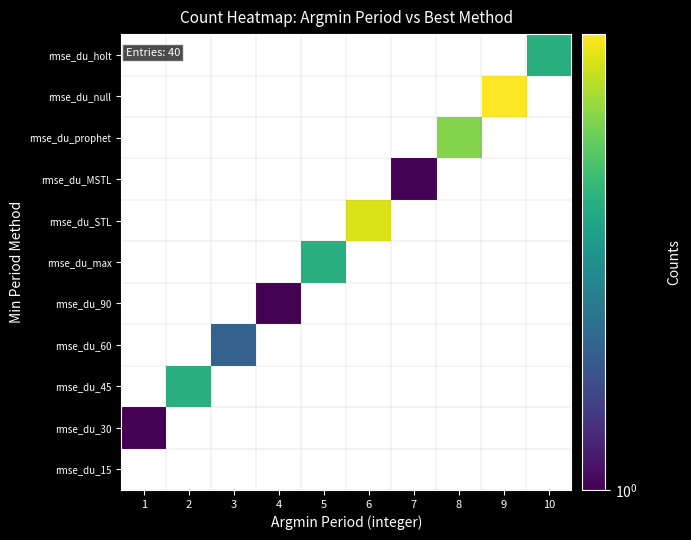

What is the maximum value shown in the chart?

9.0